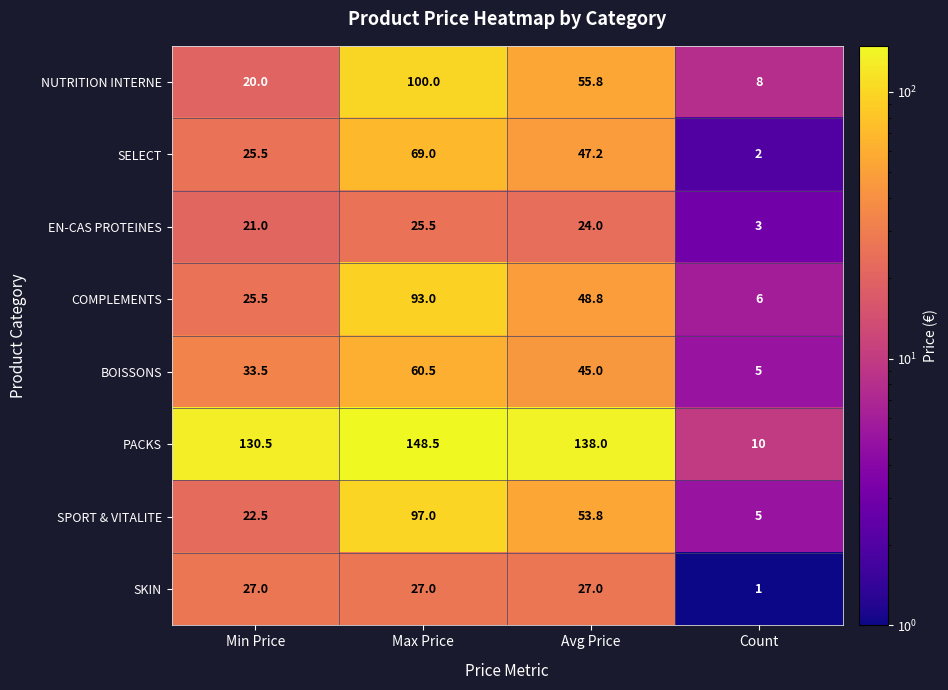

What is the spread (max minus min) of values at Min Price?

110.5